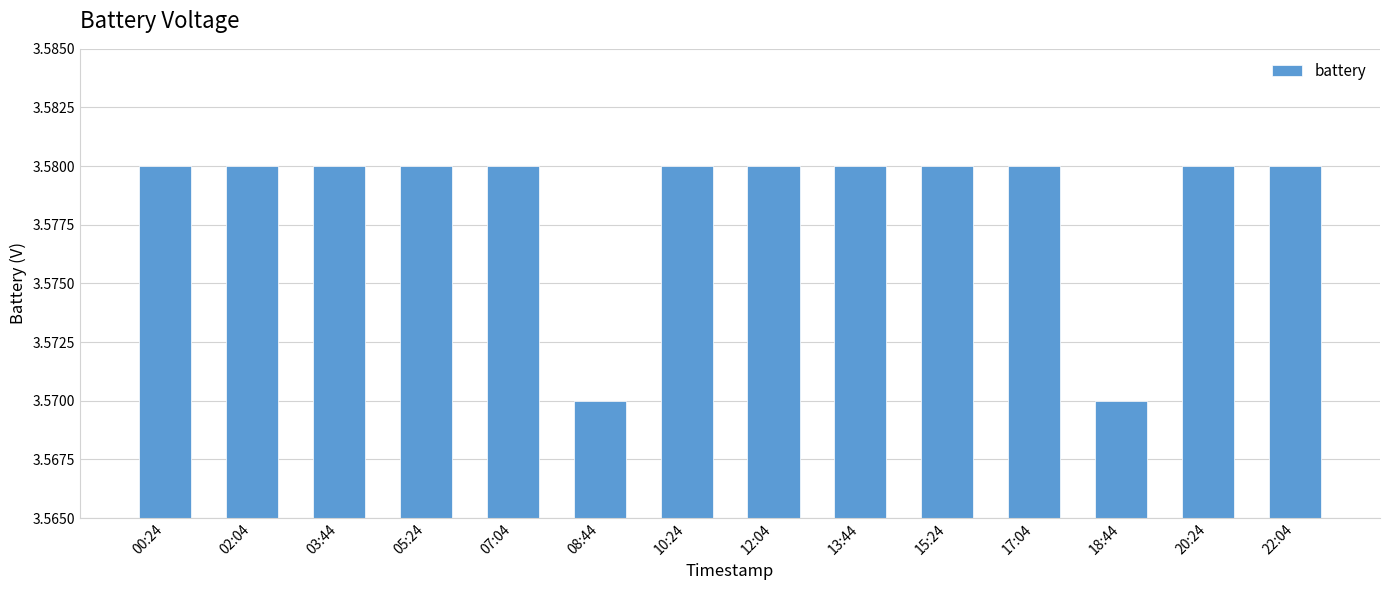

Count the values in the range 3 to 4.

14